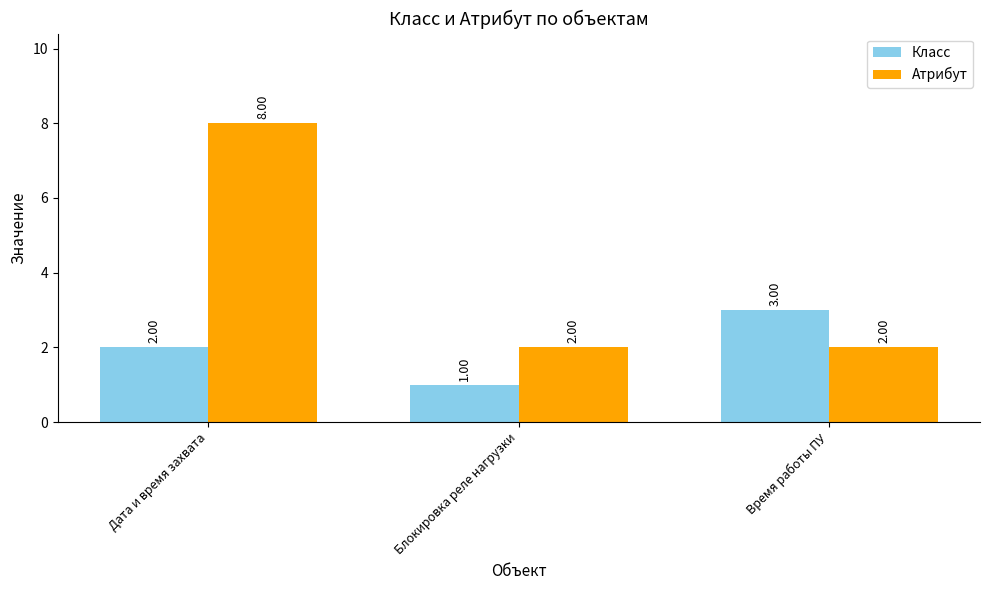

The value of Атрибут at Дата и время захвата is 11. True or false?

False